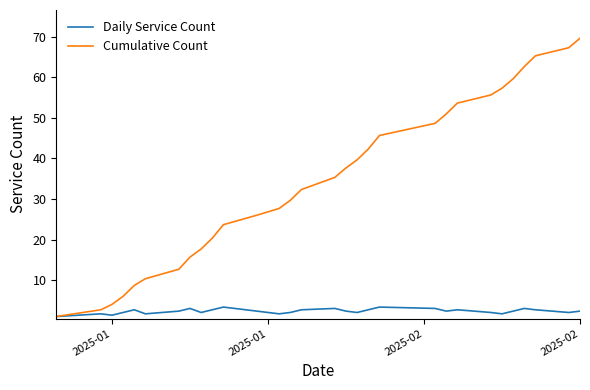

List the series in order of their peak value, highest first.

Cumulative Count, Daily Service Count